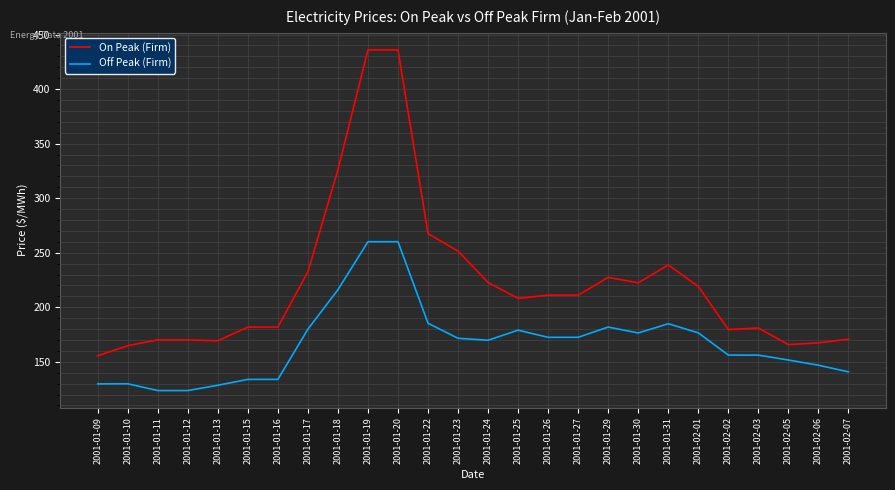

What is the difference between the highest and lowest values at 2001-01-27?

38.6